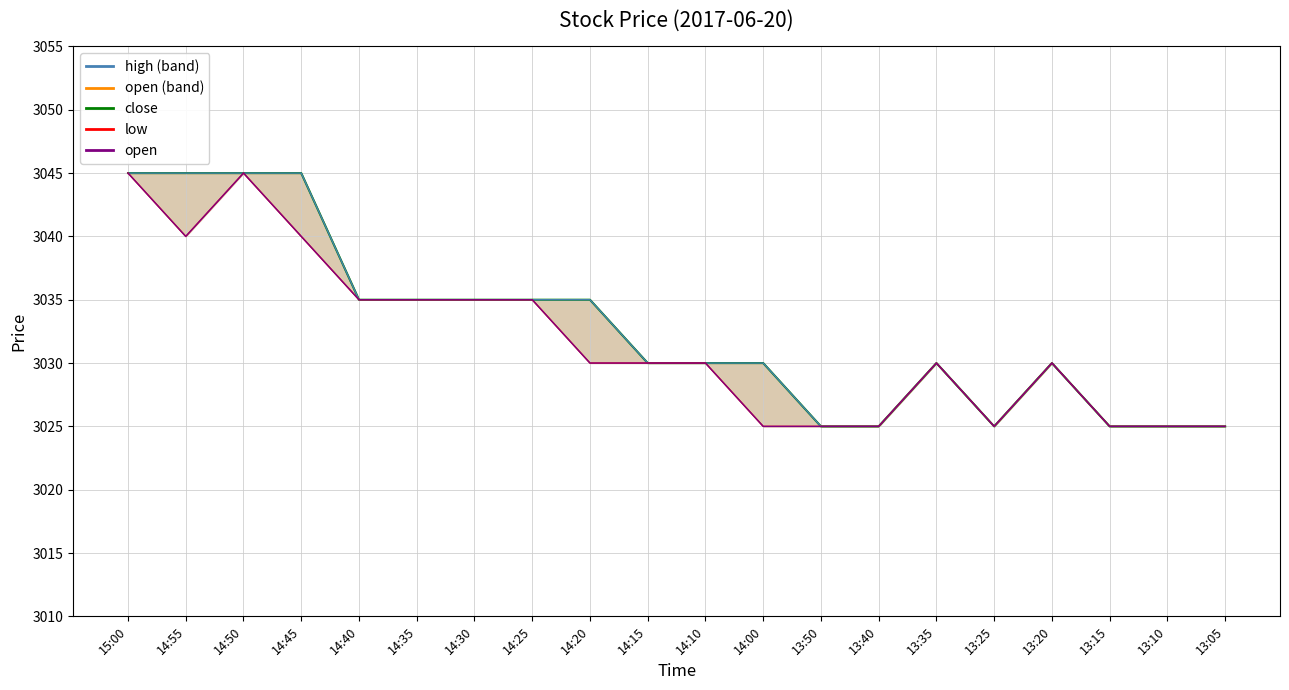

Where is low_line nearest to the value 3035?

14:40